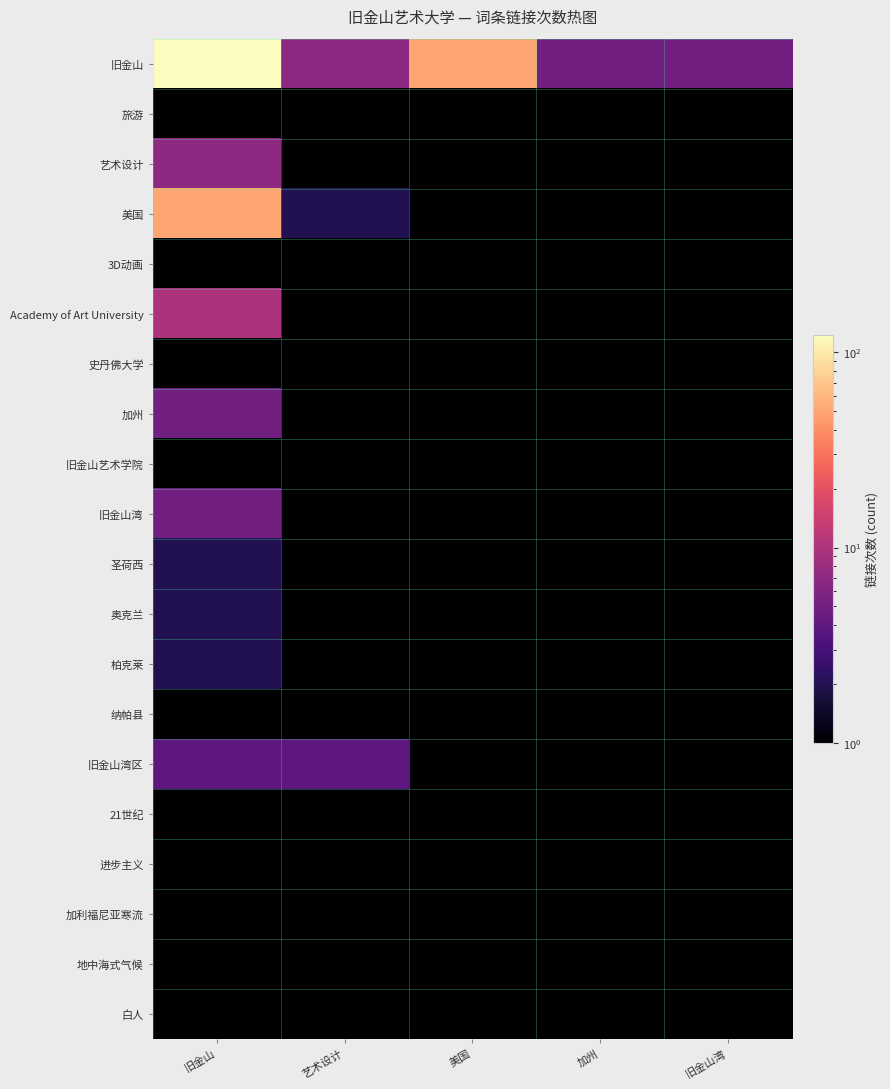

Reading left to right, extract all data points from this chart.

旧金山: 旧金山=123	艺术设计=7	美国=50	加州=5	旧金山湾=5
旅游: 旧金山=1	艺术设计=1	美国=1	加州=1	旧金山湾=1
艺术设计: 旧金山=7	艺术设计=1	美国=1	加州=1	旧金山湾=1
美国: 旧金山=50	艺术设计=2	美国=1	加州=1	旧金山湾=1
3D动画: 旧金山=1	艺术设计=1	美国=1	加州=1	旧金山湾=1
Academy of Art University: 旧金山=10	艺术设计=1	美国=1	加州=1	旧金山湾=1
史丹佛大学: 旧金山=1	艺术设计=1	美国=1	加州=1	旧金山湾=1
加州: 旧金山=5	艺术设计=1	美国=1	加州=1	旧金山湾=1
旧金山艺术学院: 旧金山=1	艺术设计=1	美国=1	加州=1	旧金山湾=1
旧金山湾: 旧金山=5	艺术设计=1	美国=1	加州=1	旧金山湾=1
圣荷西: 旧金山=2	艺术设计=1	美国=1	加州=1	旧金山湾=1
奥克兰: 旧金山=2	艺术设计=1	美国=1	加州=1	旧金山湾=1
柏克莱: 旧金山=2	艺术设计=1	美国=1	加州=1	旧金山湾=1
纳帕县: 旧金山=1	艺术设计=1	美国=1	加州=1	旧金山湾=1
旧金山湾区: 旧金山=4	艺术设计=4	美国=1	加州=1	旧金山湾=1
21世纪: 旧金山=1	艺术设计=1	美国=1	加州=1	旧金山湾=1
进步主义: 旧金山=1	艺术设计=1	美国=1	加州=1	旧金山湾=1
加利福尼亚寒流: 旧金山=1	艺术设计=1	美国=1	加州=1	旧金山湾=1
地中海式气候: 旧金山=1	艺术设计=1	美国=1	加州=1	旧金山湾=1
白人: 旧金山=1	艺术设计=1	美国=1	加州=1	旧金山湾=1